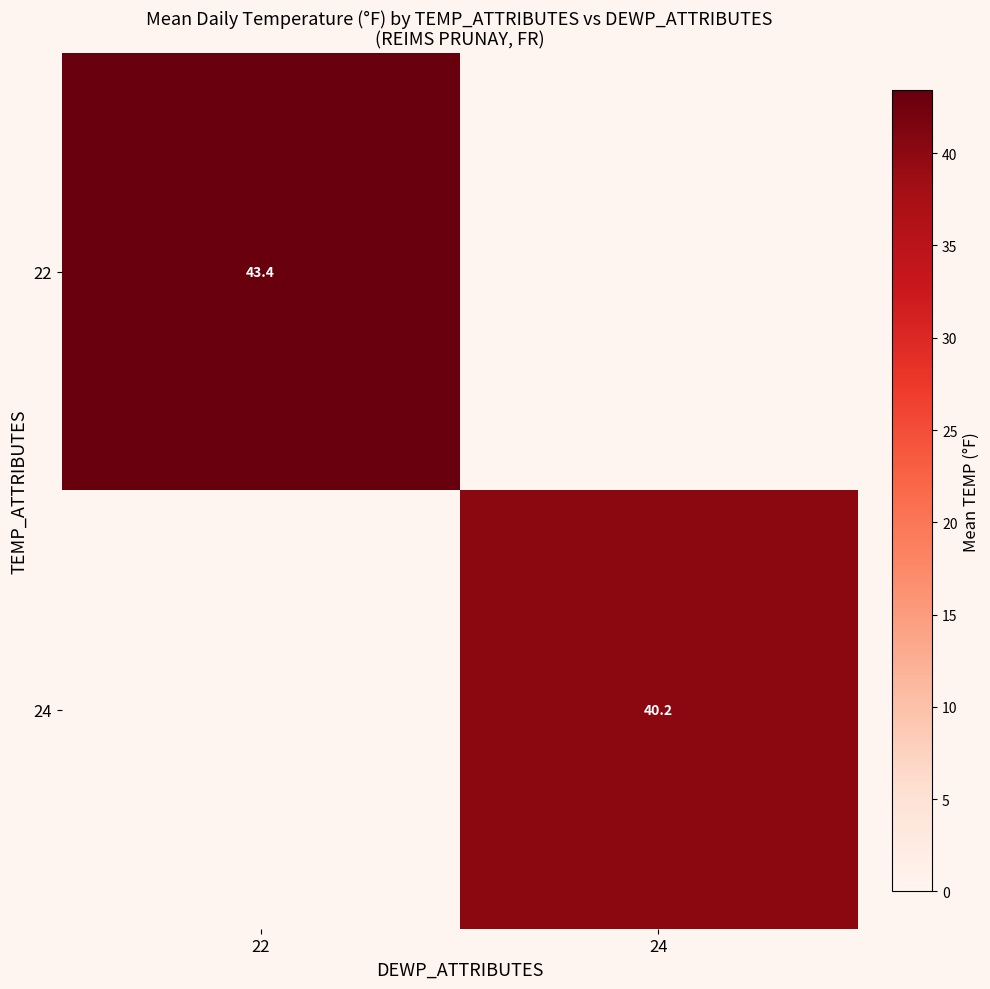

True or false: 24 has a value of 60.1 at 24.

False